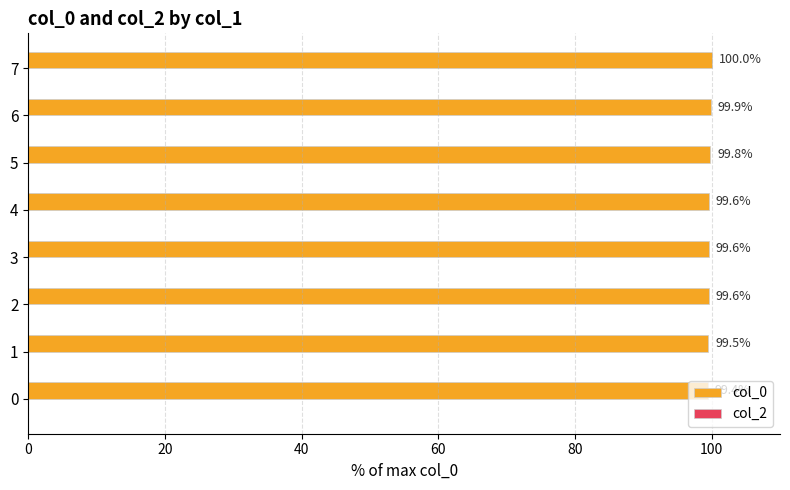

Is it true that the value at 0 is 177.0?

False